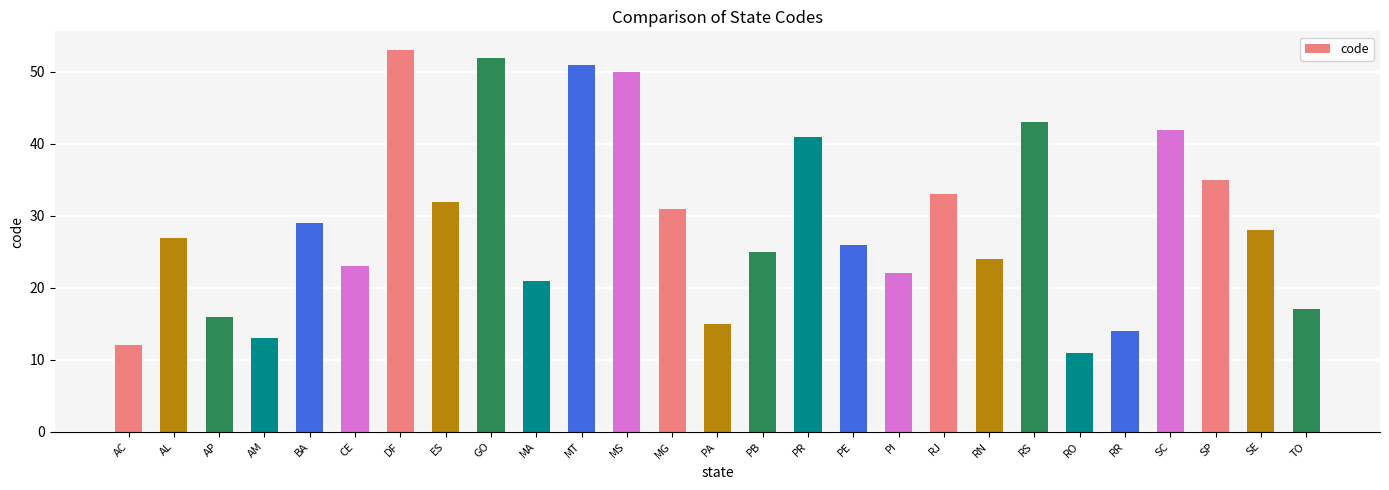

How many data points does each series have?

27